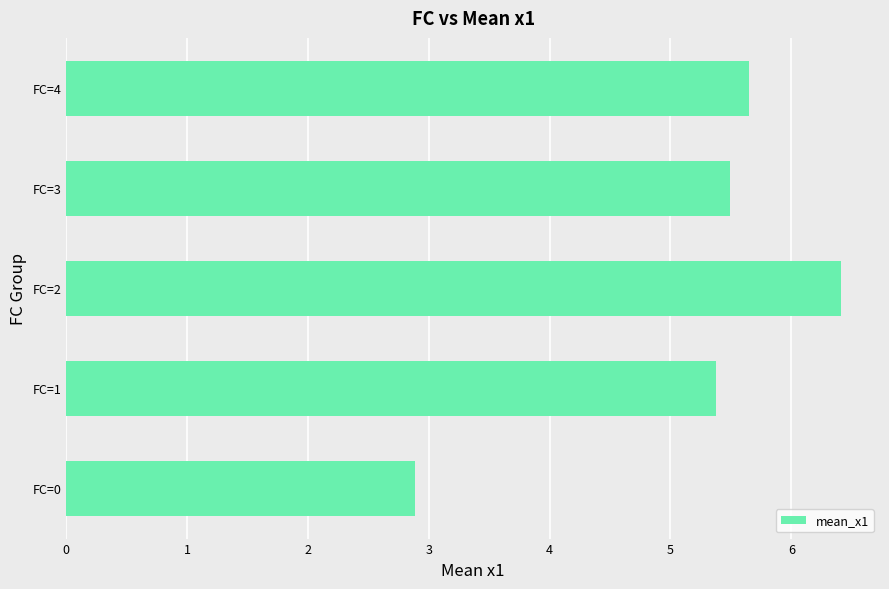

Between FC=3 and FC=4, which is larger?

FC=4